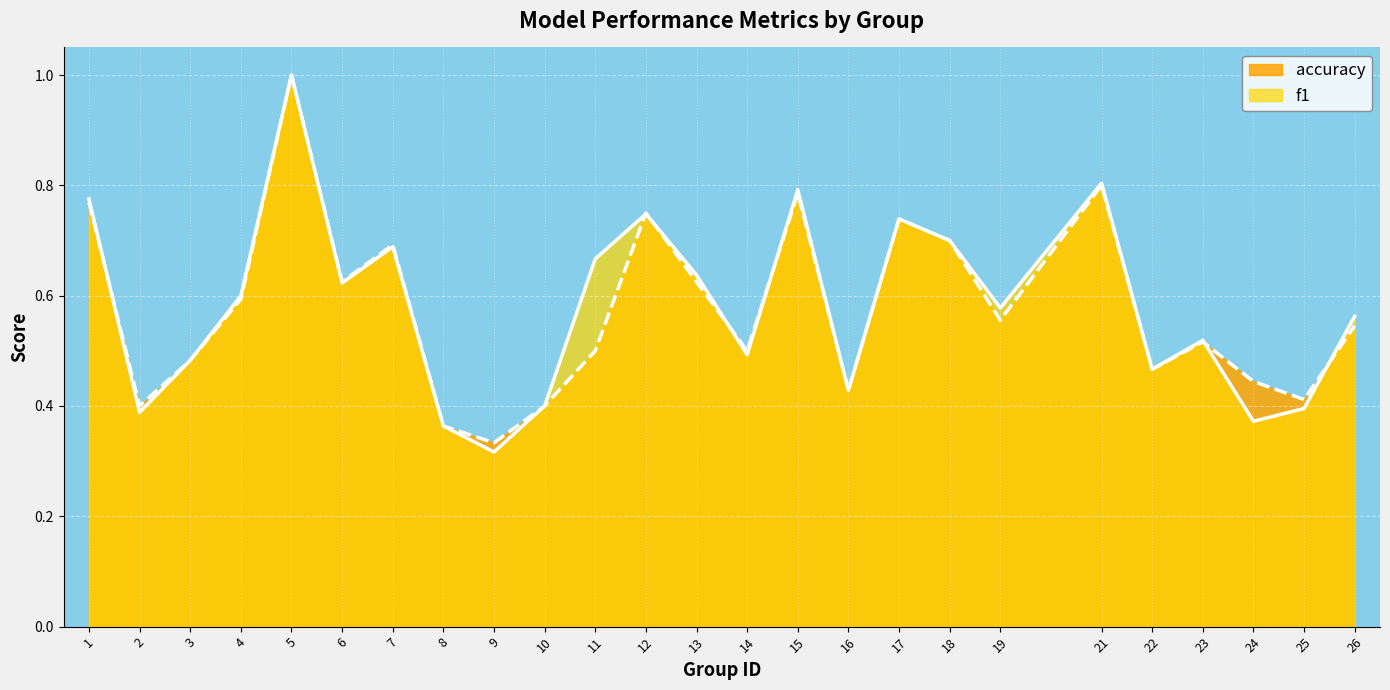

In f1, how many points are higher than both neighbors (excluding endpoints)?

7